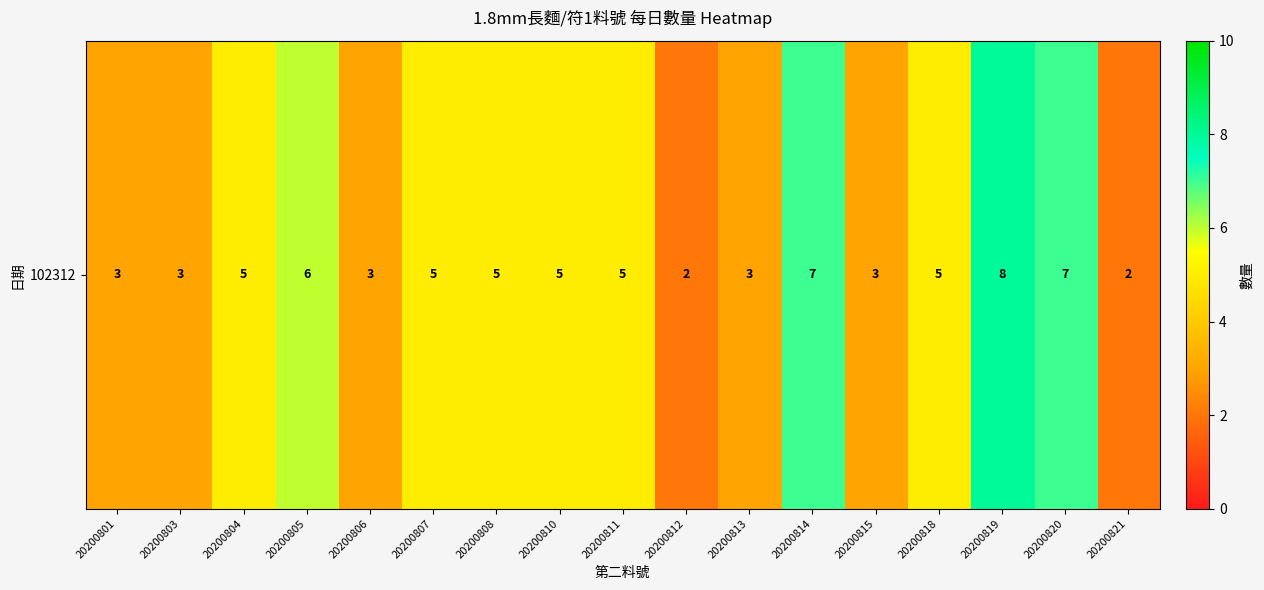

Count the number of values greater than 5.

4